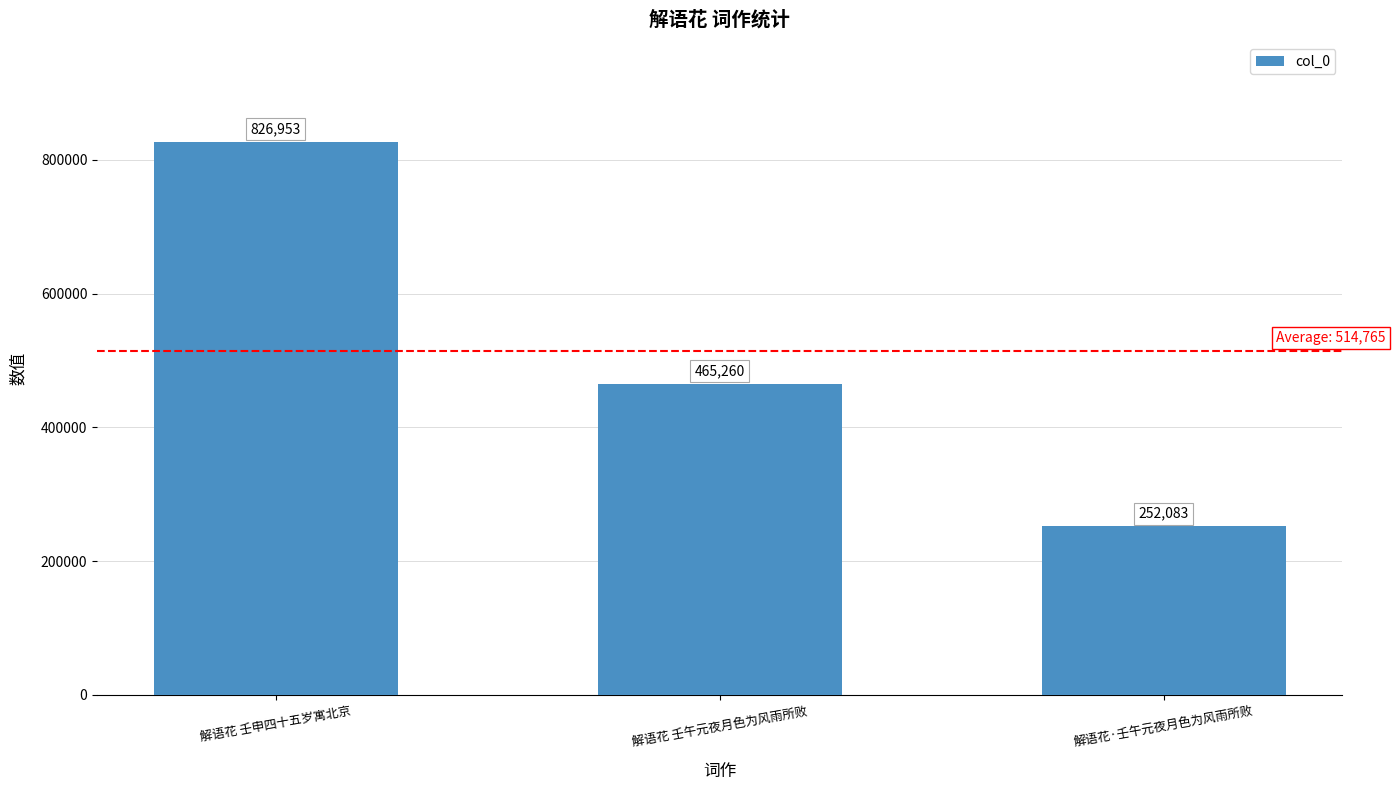

True or false: the data shows 161054 at 解语花 壬午元夜月色为风雨所败.

False